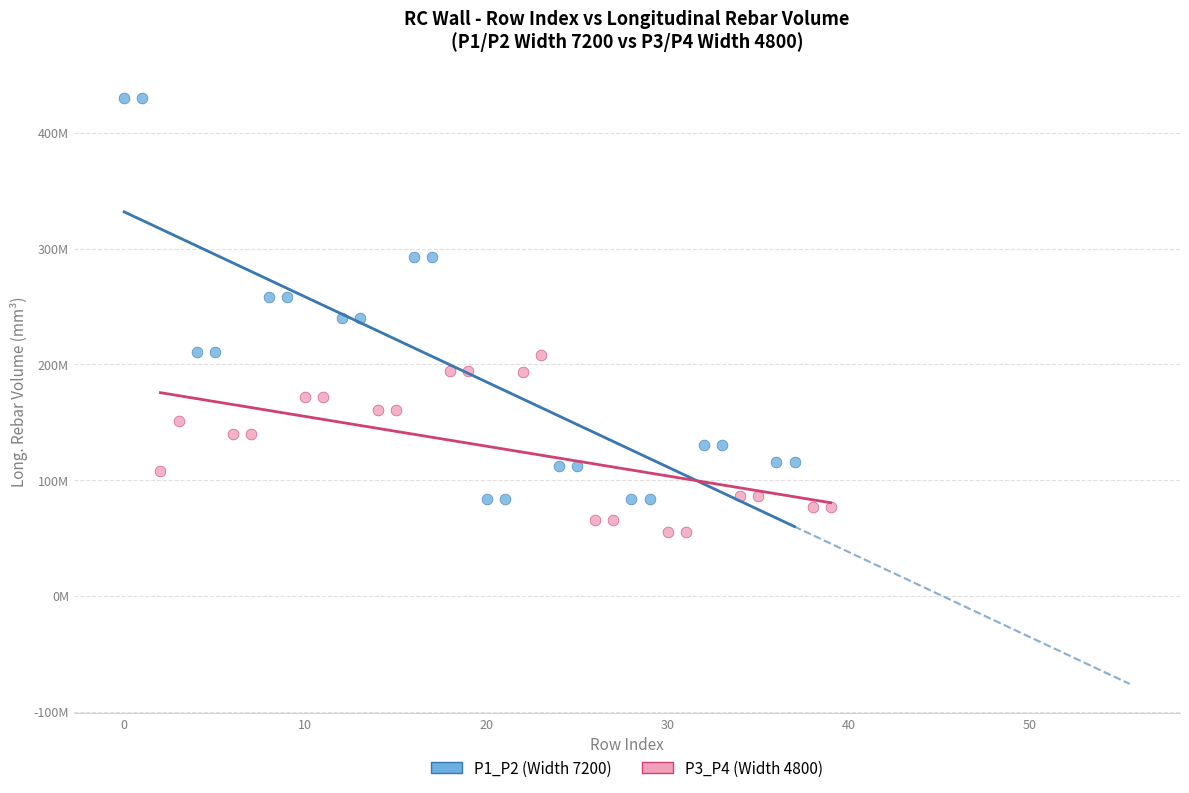

What are all the series names shown in the legend?

P1_P2 (Width 7200), P3_P4 (Width 4800)